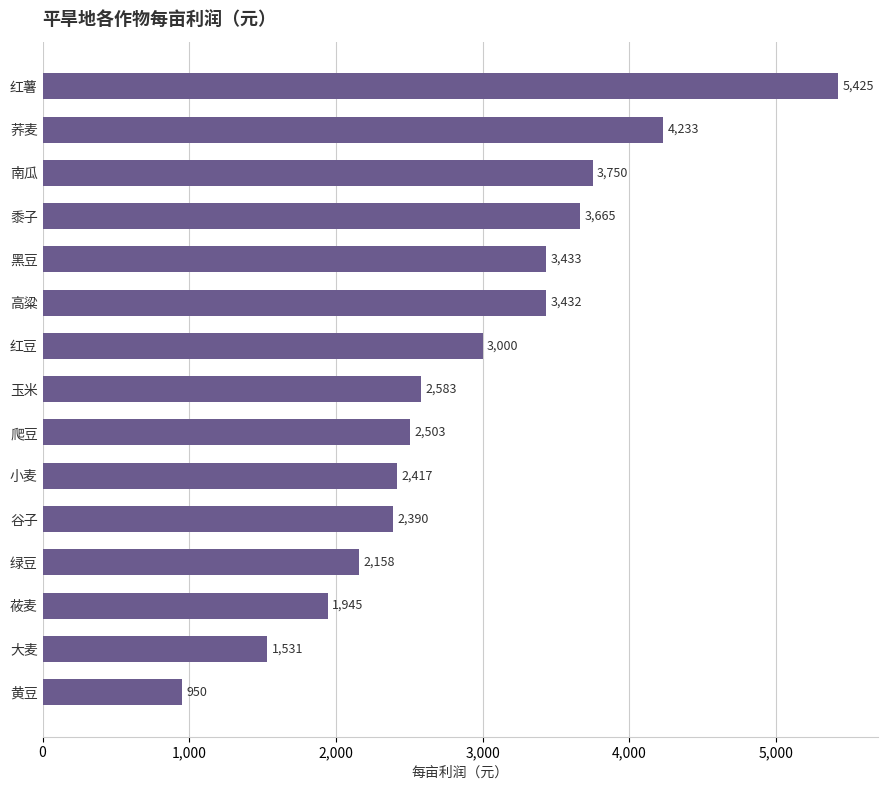

How many bars are there in total?

15